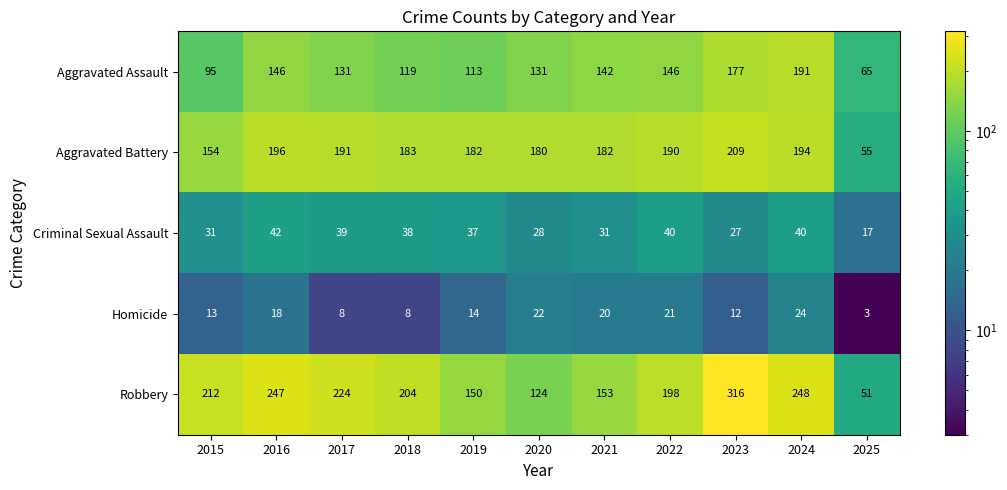

What is the average value of the Homicide series?

15